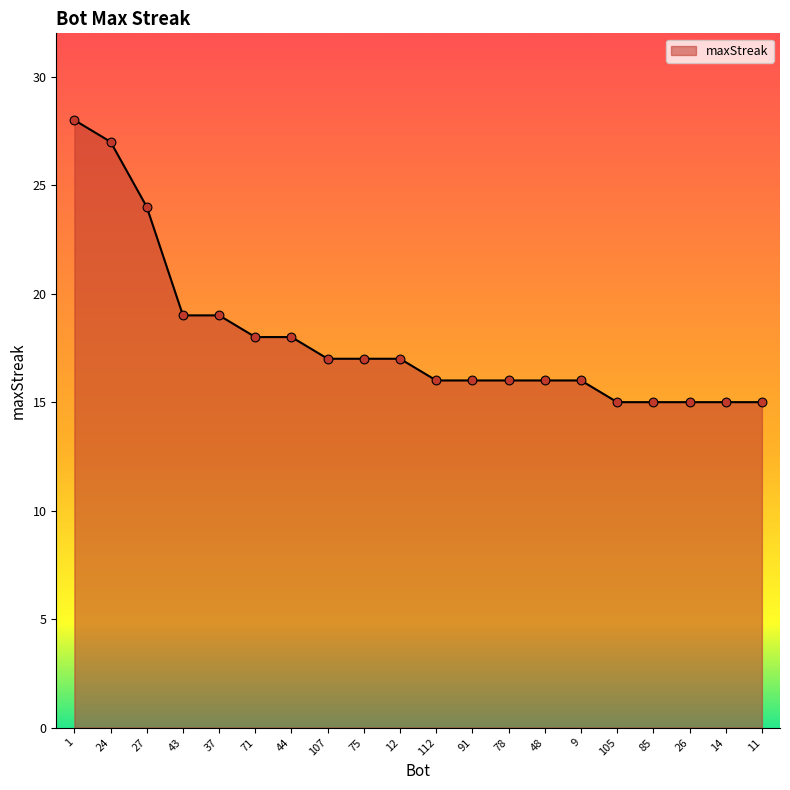

What is the change in value from 112 to 11?

-1